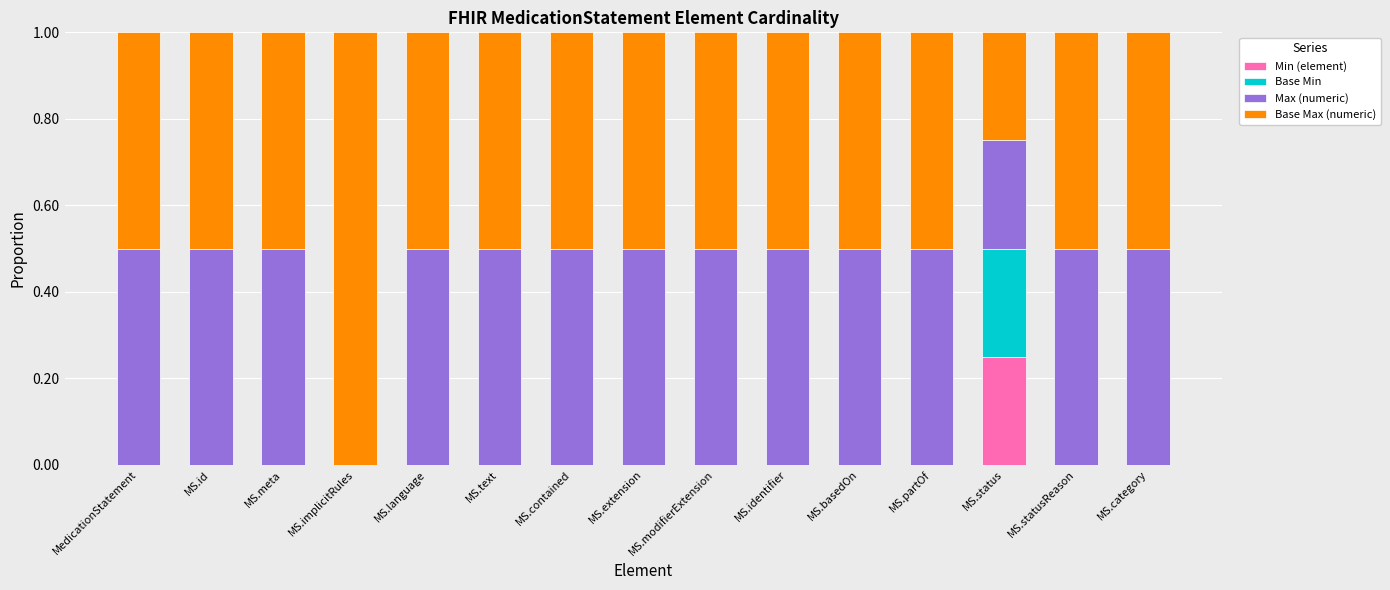

What is the total value across all series at MS.basedOn?

1.0